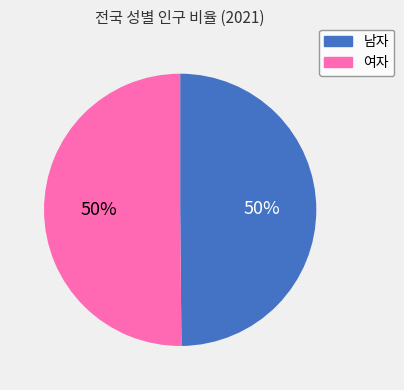

What percentage is the 남자 slice, to the nearest percent?

50%